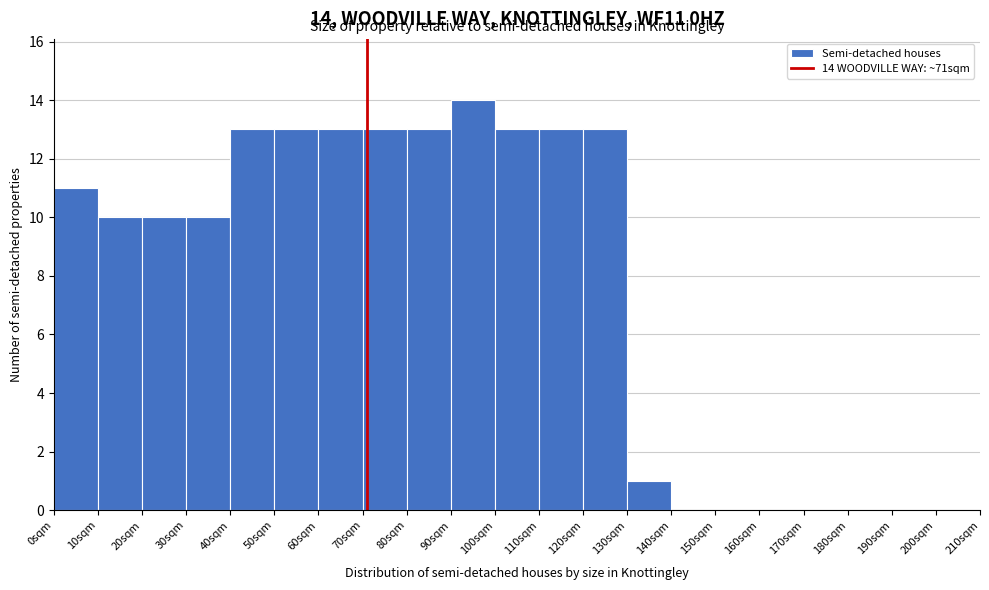

Reading left to right, extract all data points from this chart.

0sqm=11	10sqm=10	20sqm=10	30sqm=10	40sqm=13	50sqm=13	60sqm=13	70sqm=13	80sqm=13	90sqm=14	100sqm=13	110sqm=13	120sqm=13	130sqm=1	140sqm=0	150sqm=0	160sqm=0	170sqm=0	180sqm=0	190sqm=0	200sqm=0